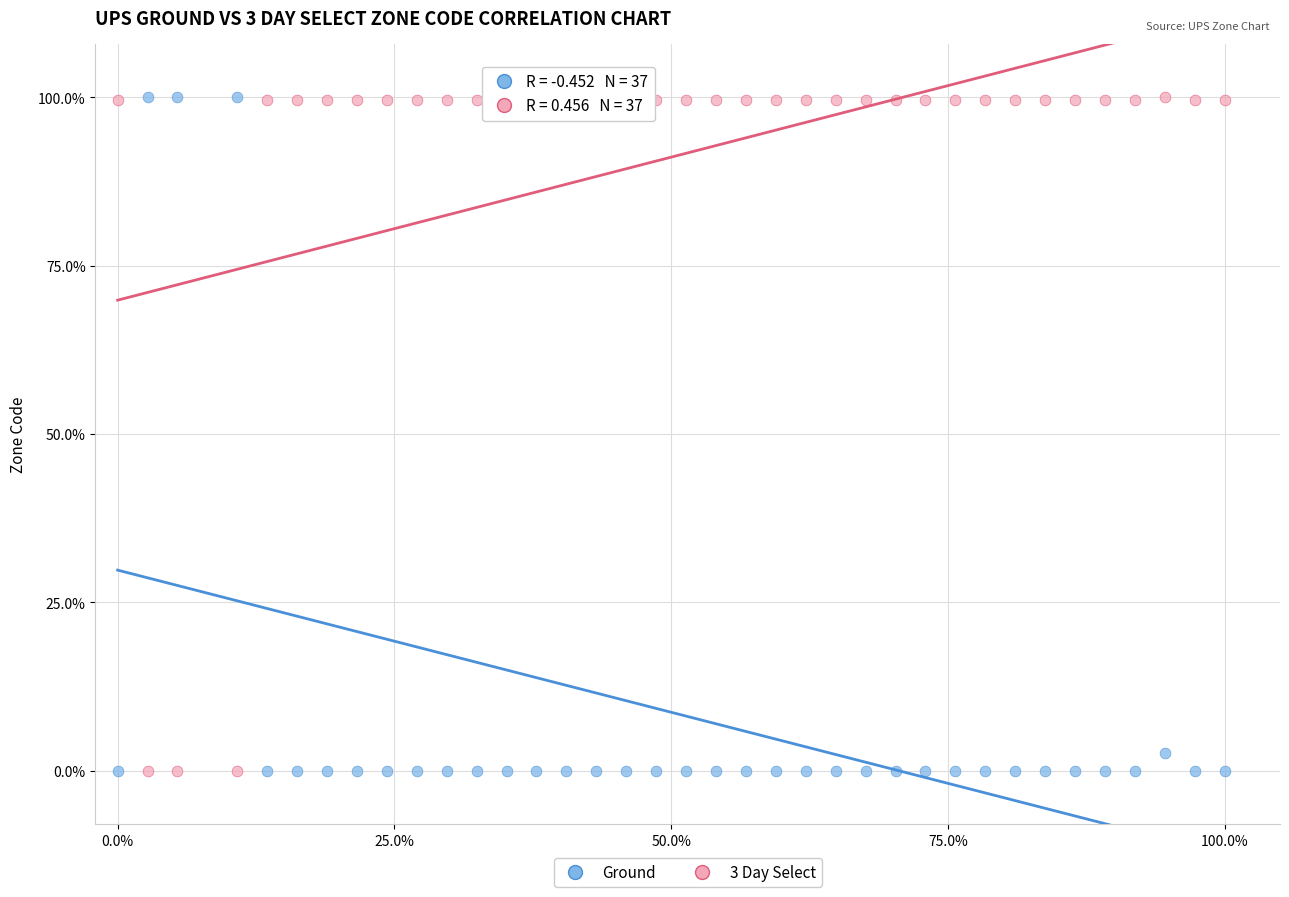

Across all data points, what is the range of X values (max minus min)?

100.0